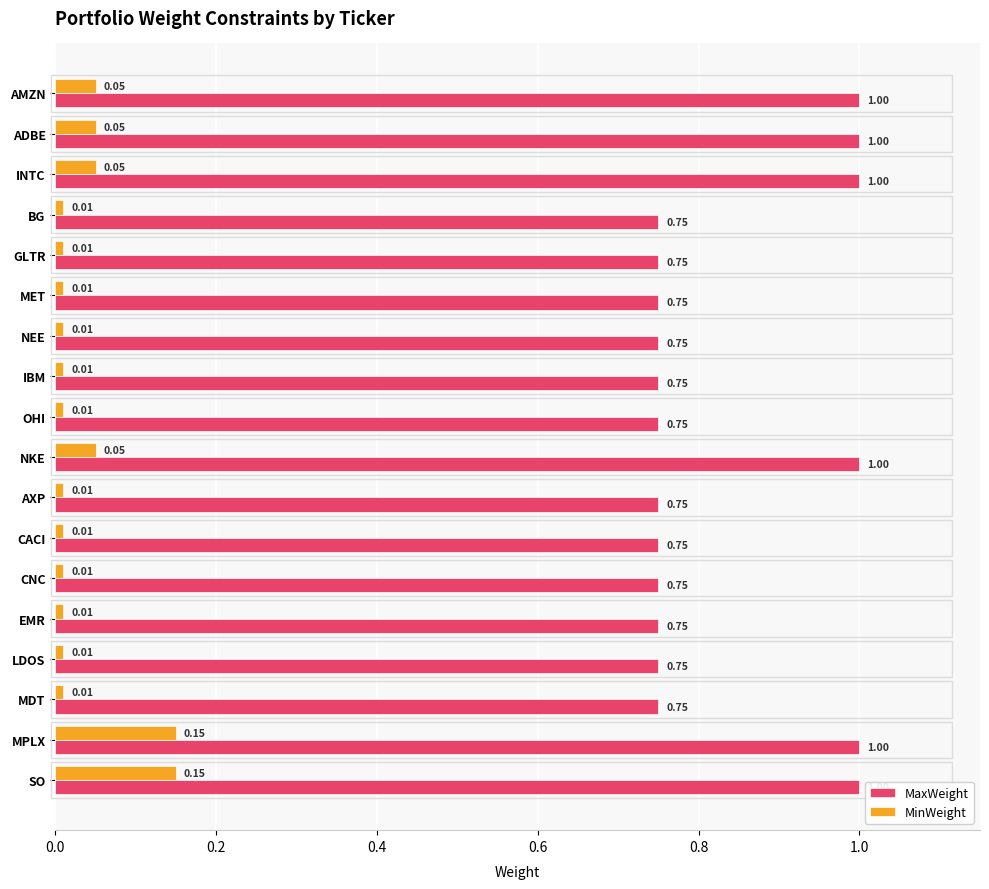

What are all the series names shown in the legend?

MaxWeight, MinWeight